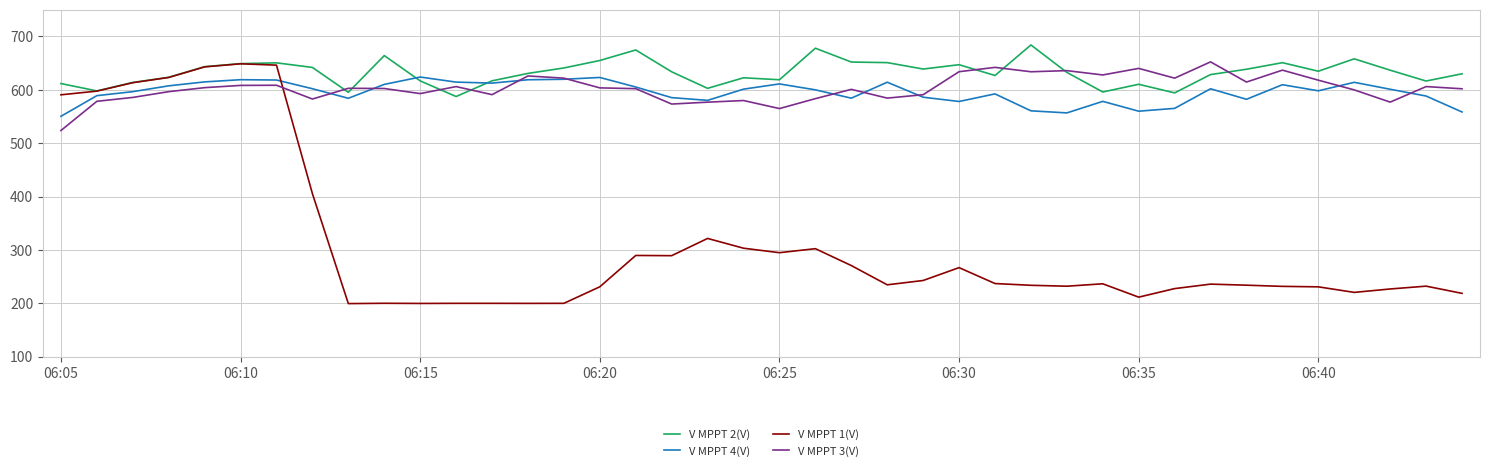

Which series has the largest total across all categories?

V MPPT 2(V)